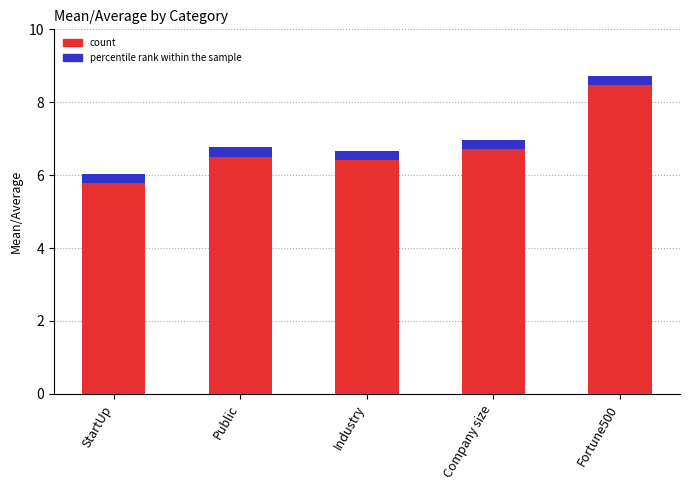

What is the sum of all Mean/Average values?

35.1